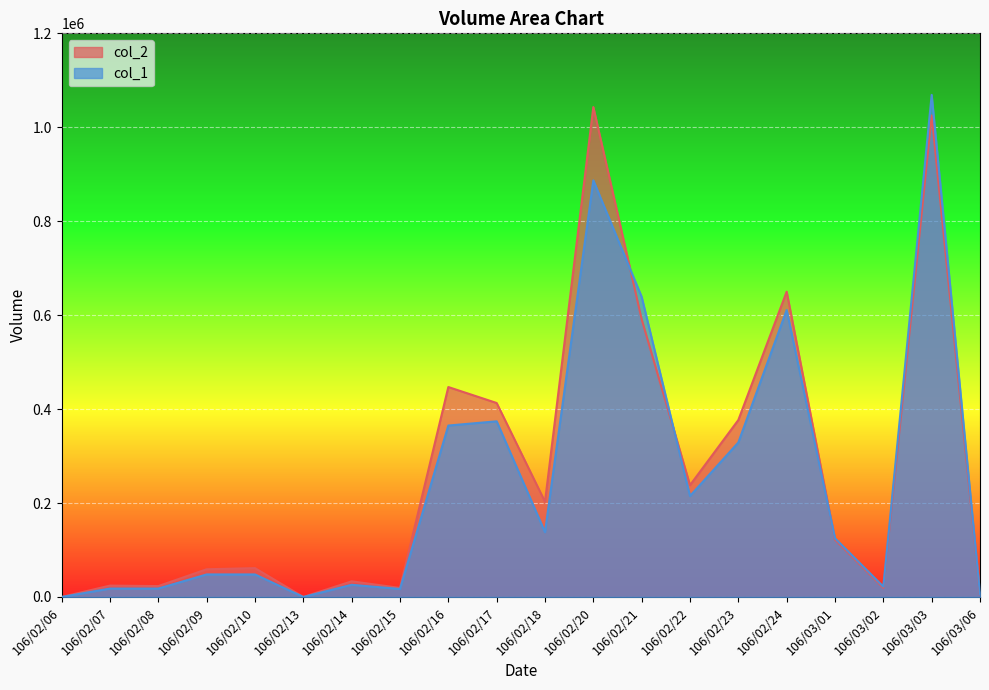

True or false: col_2 has a value of 121950 at 106/03/01.

True